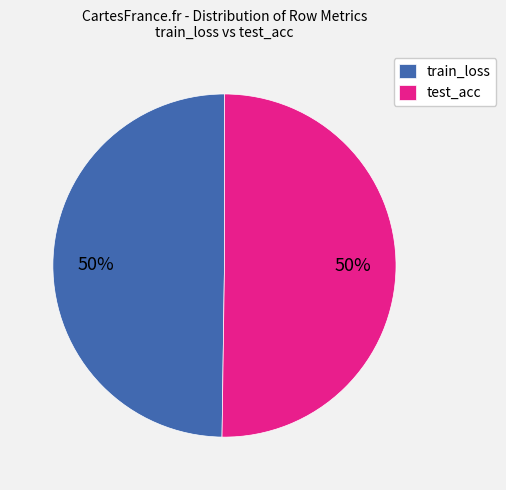

What percentage is the train_loss slice, to the nearest percent?

50%